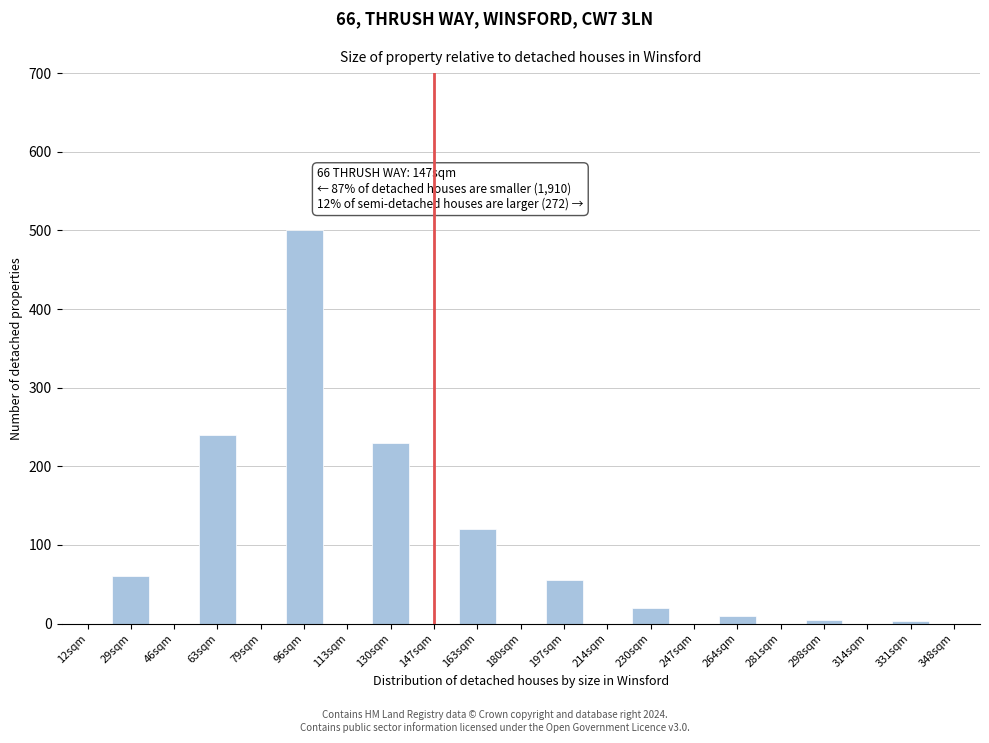

What is the sum of all values?

1243